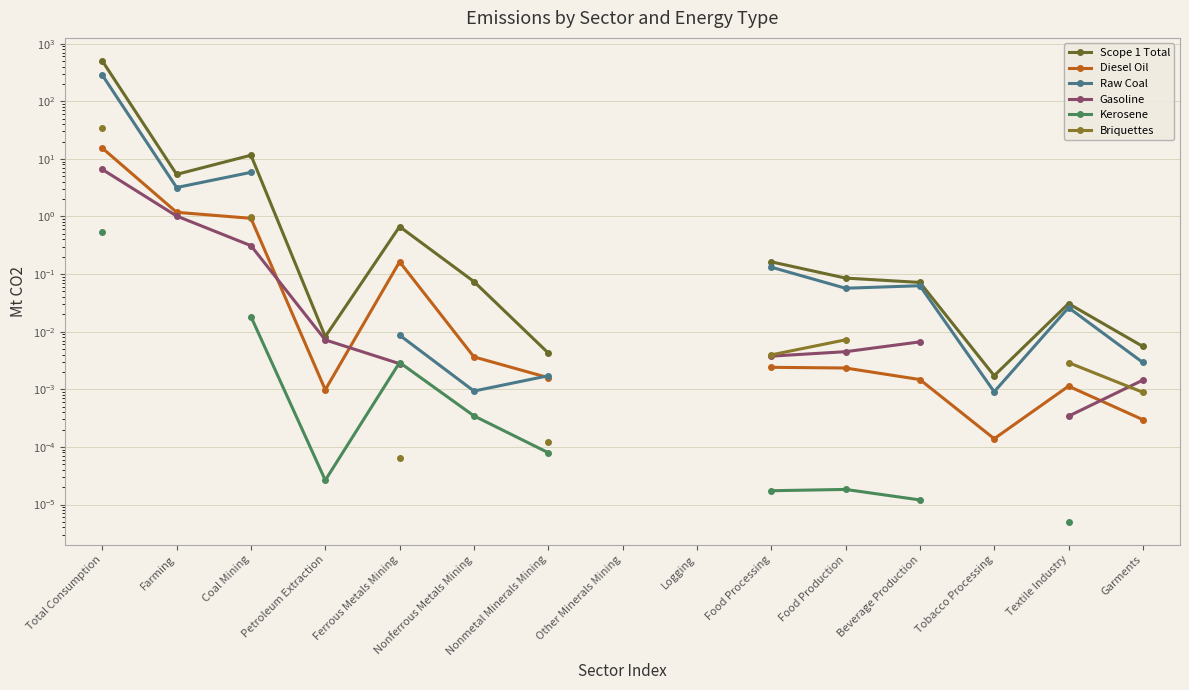

In Raw Coal, how many points are lower than both neighbors (excluding endpoints)?

4